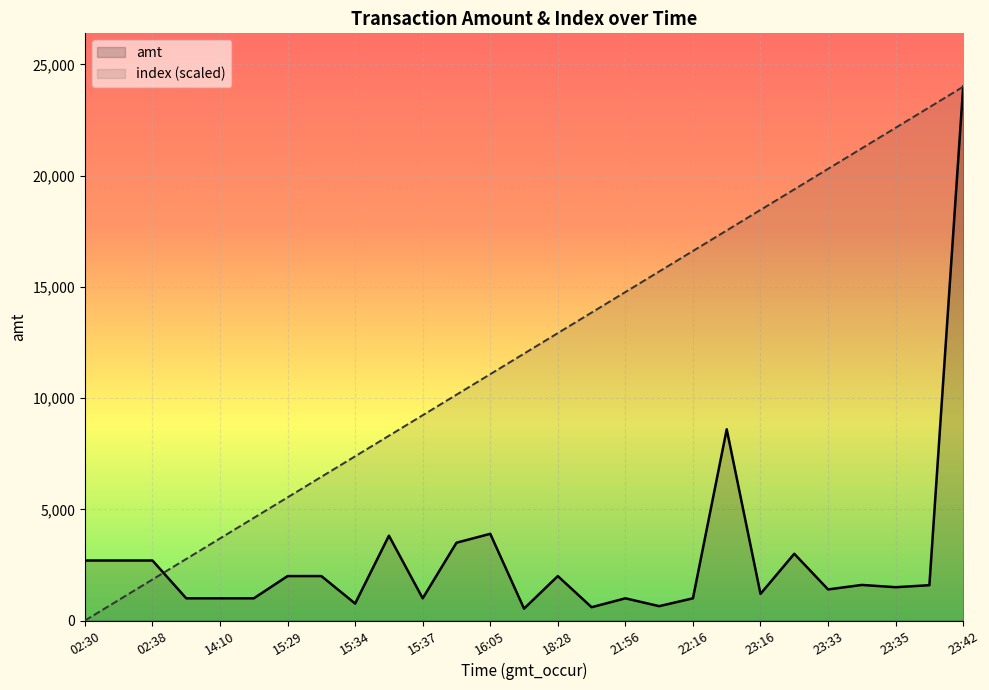

Which category has the highest value in the amt series?

23:42